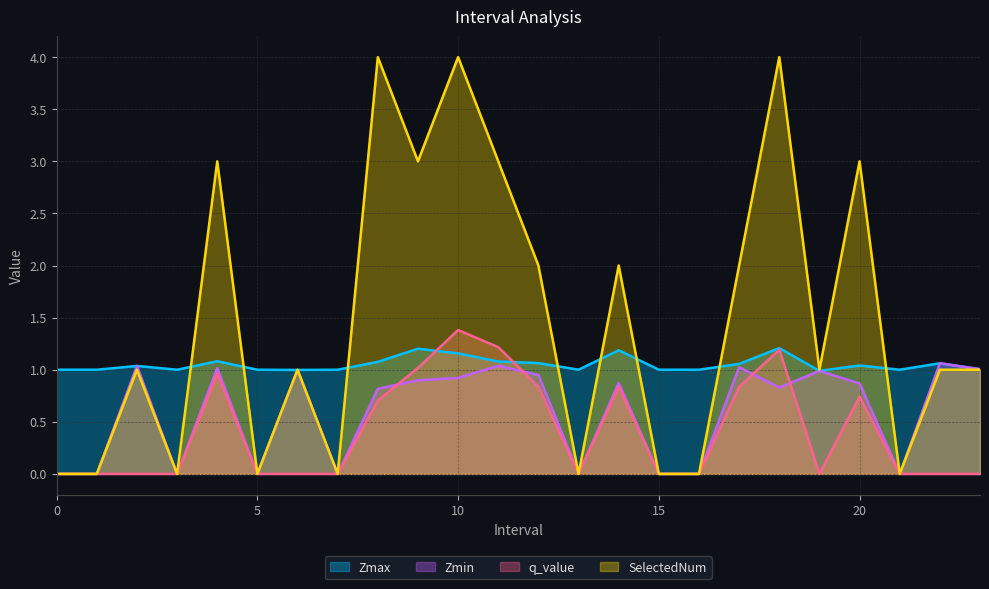

How many times do Zmax and SelectedNum cross each other?

10